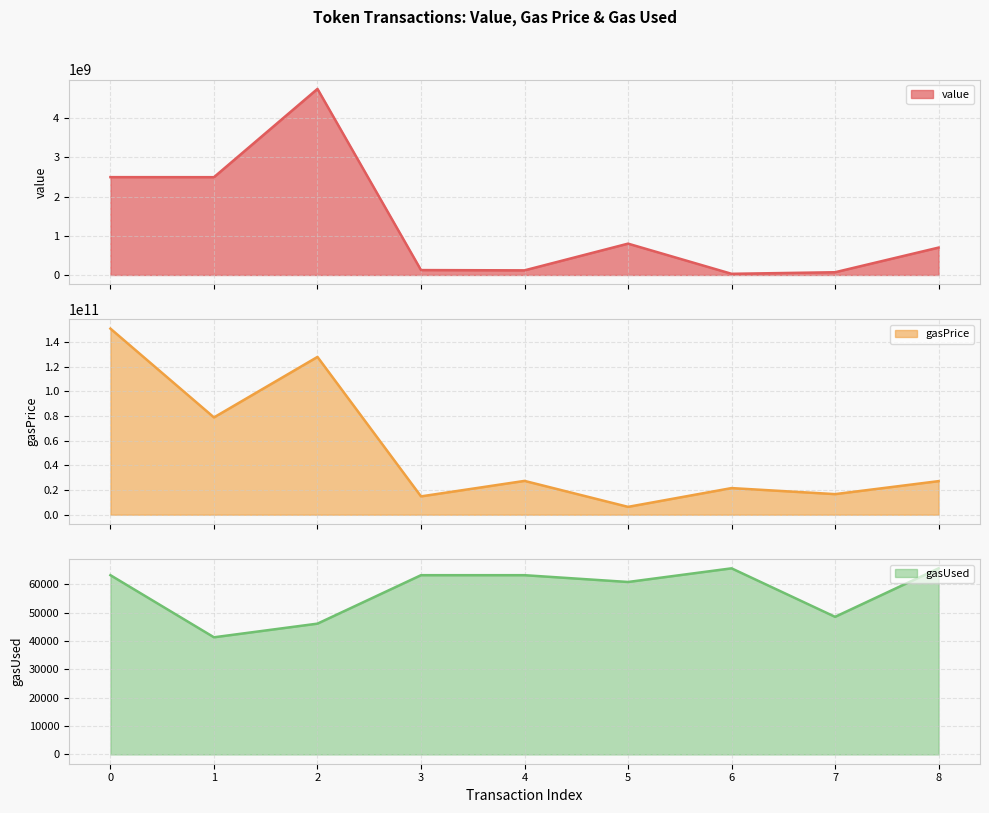

Reading left to right, what are all the values shown in this chart?

value: 2497319423	2496454083	4750000000	125000000	118050822	800000000	30002286	69976040	699203017
gasPrice: 151033518147	78960096392	128050709276	14867528556	27436418384	6368451301	21598788334	16700329319	27244411677
gasUsed: 63209	41309	46121	63209	63209	60813	65625	48525	65625